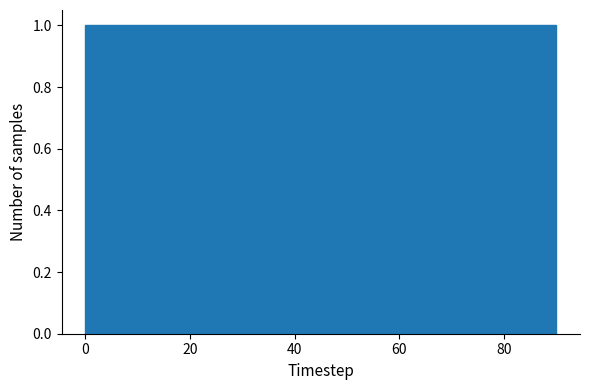

How tall is the bar that spans 72 to 81 on the x-axis? Neither the bar edges nor the heights are printed on the chart, so give them approximately, as read against the axes.

1